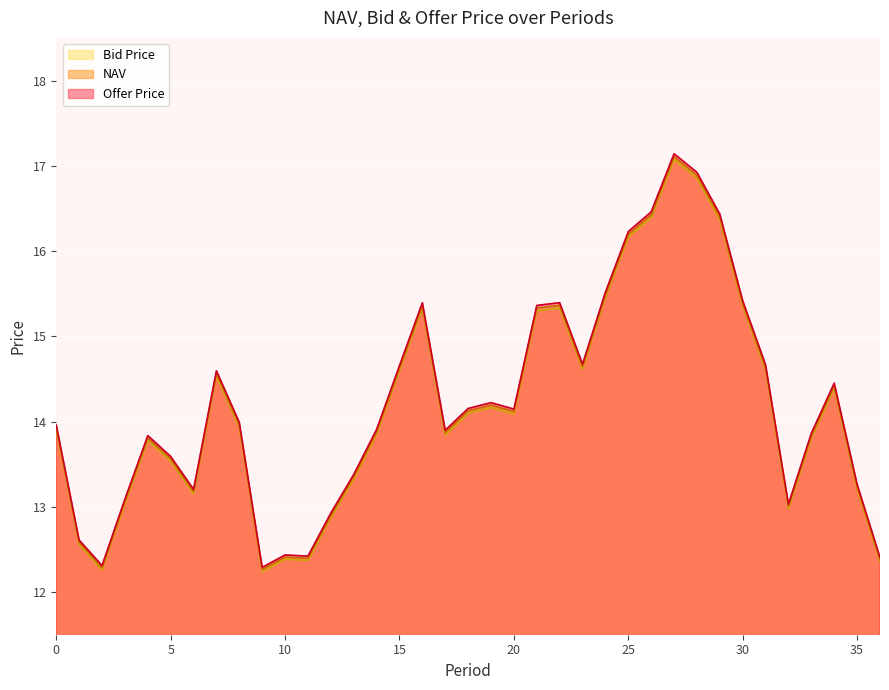

What is the minimum value for Bid Price?

12.2